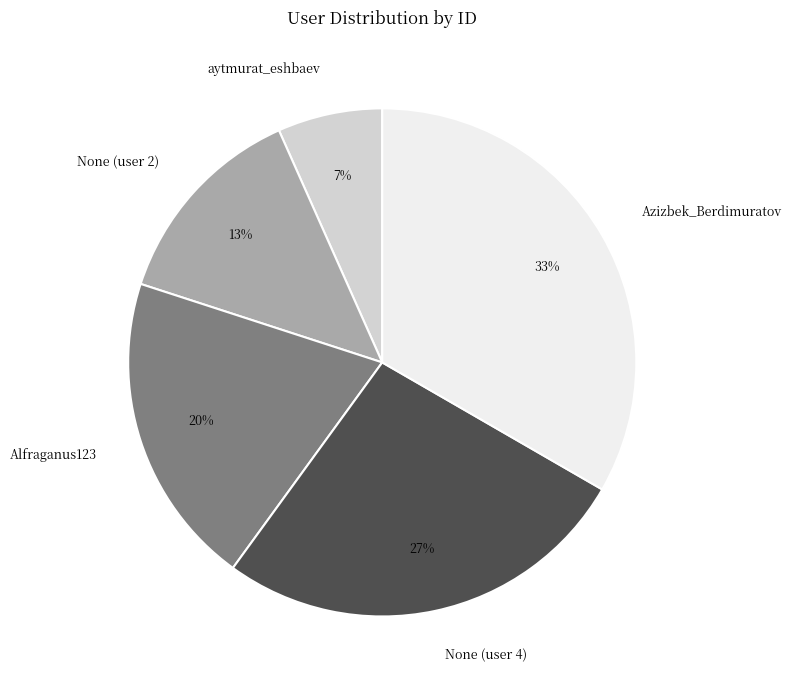

The None (user 2) slice represents 13% of the pie. True or false?

True